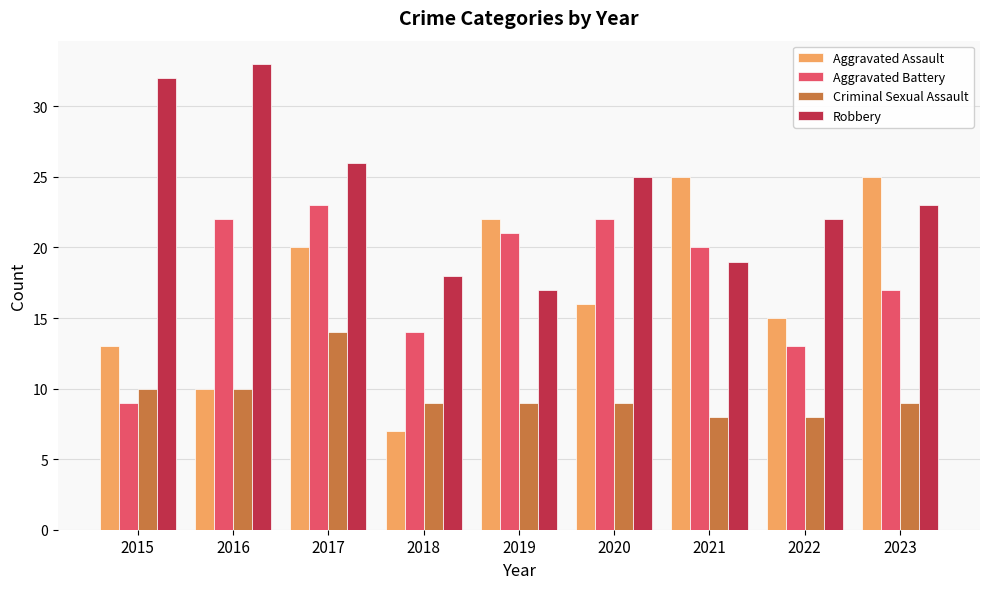

What is the value of the Aggravated Assault bar at the 1st from the left?

13